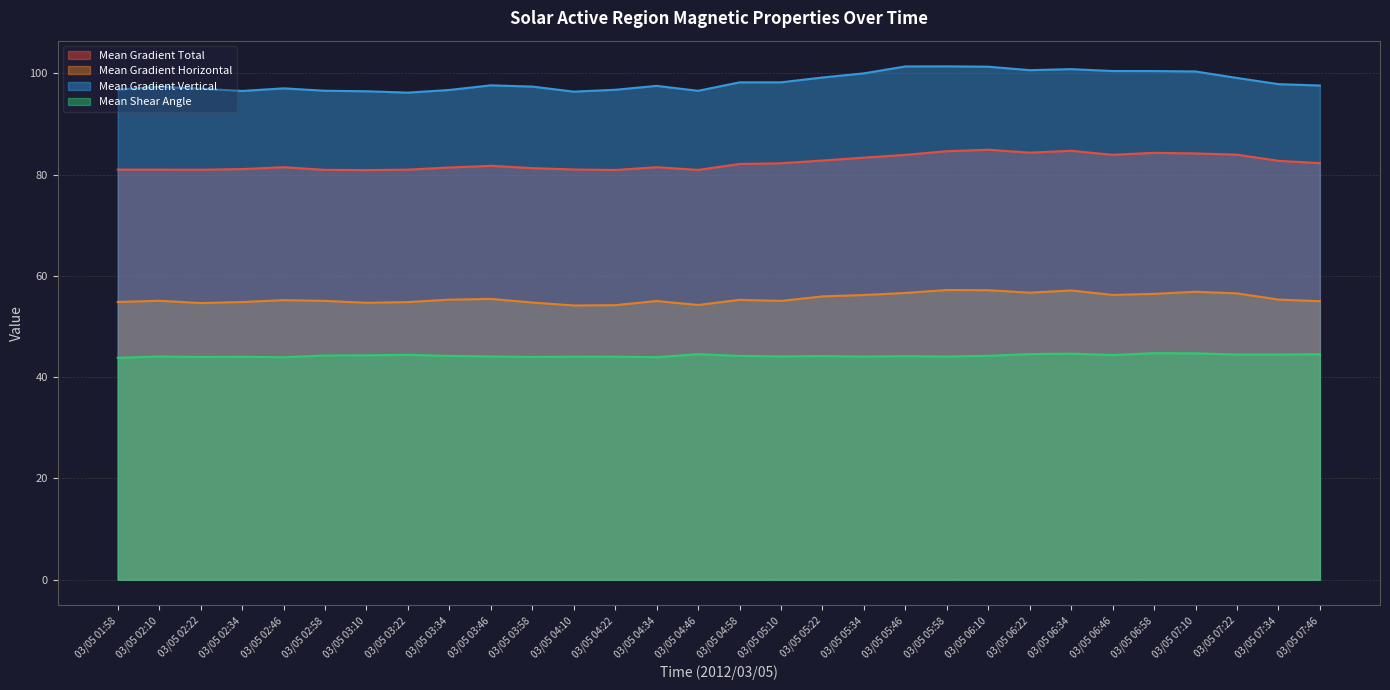

What are all the series names shown in the legend?

Mean Gradient Total, Mean Gradient Horizontal, Mean Gradient Vertical, Mean Shear Angle